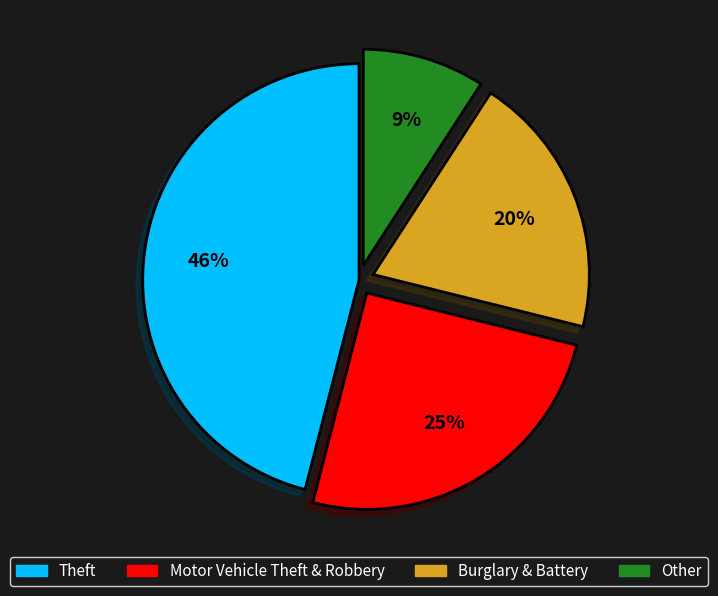

Does any single category account for the majority?

No